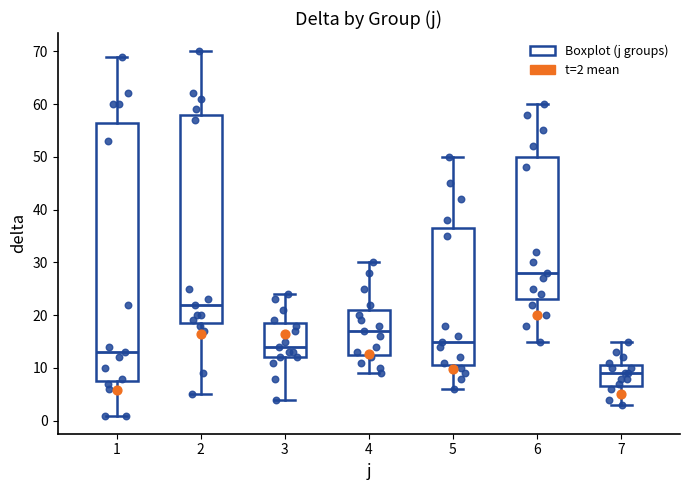

Reading left to right, transcribe this box plot: for each box, give where its median line is, the range the box spans, and where its two whiskers end, as read against the y-axis. The values are not printed on the chart, so give them approximately, as read against the axis.

1: median 13, box 8 to 57, whiskers 1 to 69
2: median 22, box 19 to 58, whiskers 5 to 70
3: median 14, box 12 to 19, whiskers 4 to 24
4: median 17, box 13 to 21, whiskers 9 to 30
5: median 15, box 11 to 37, whiskers 6 to 50
6: median 28, box 23 to 50, whiskers 15 to 60
7: median 9, box 7 to 11, whiskers 3 to 15